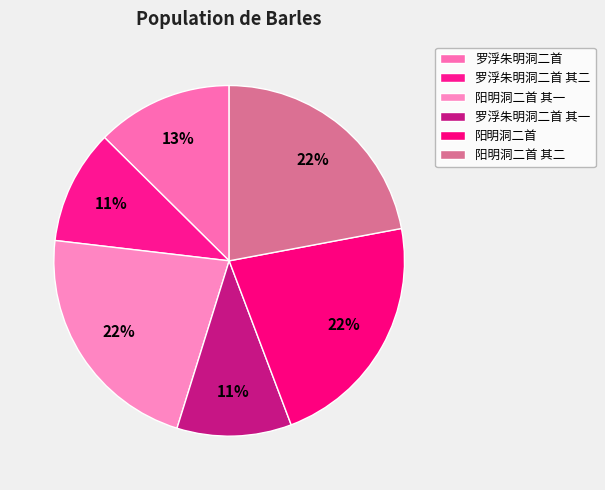

Is there a majority slice in this chart?

No